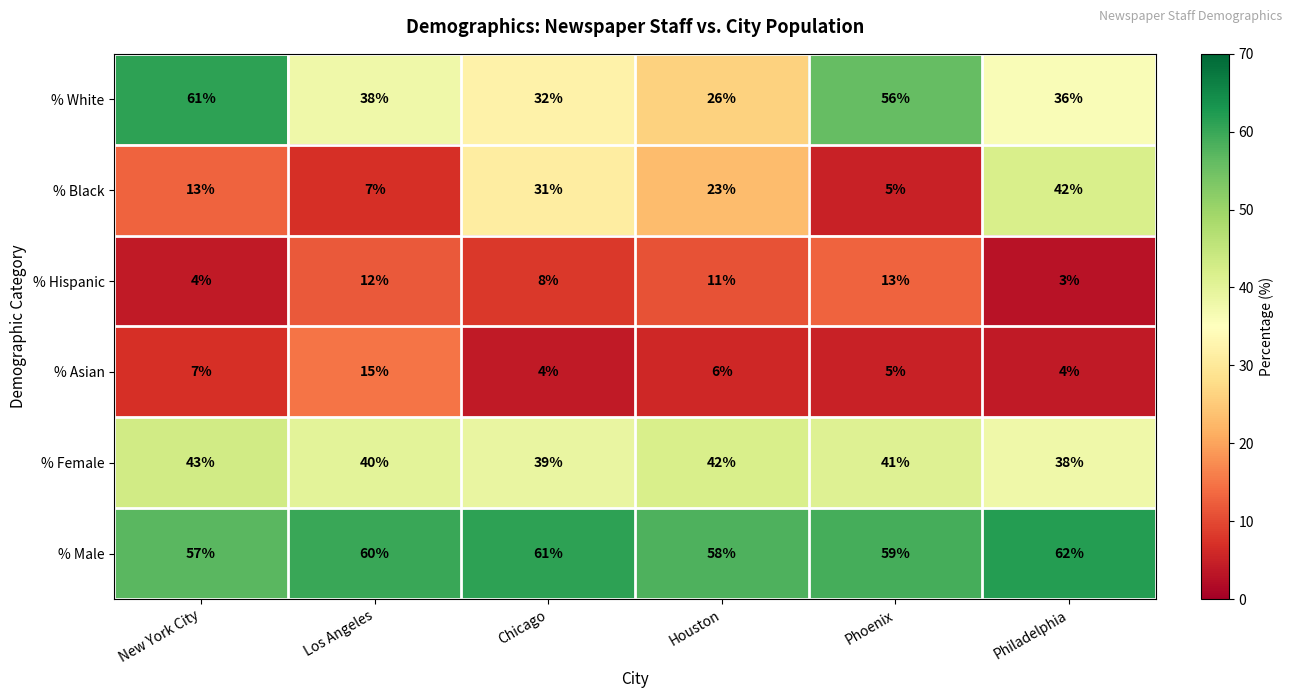

What is the total value across all series at Philadelphia?

185